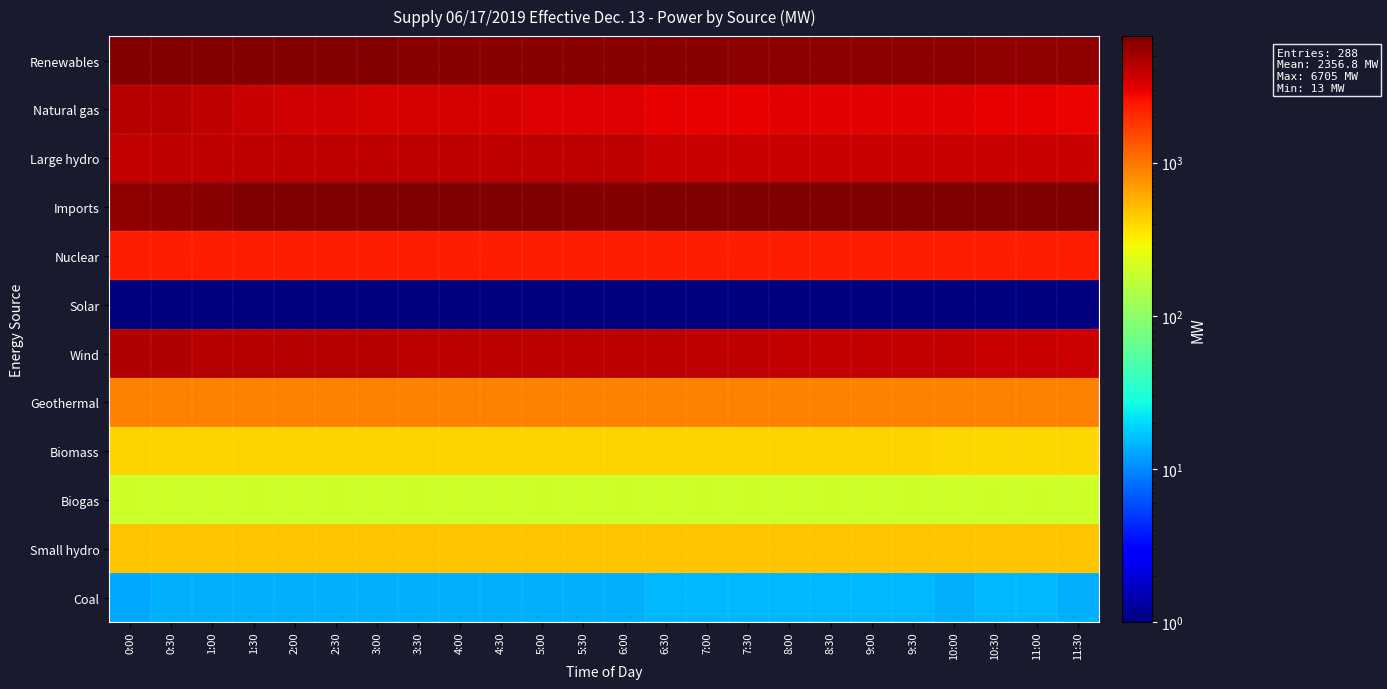

What is the total value across all series at 9:00?

27540.1